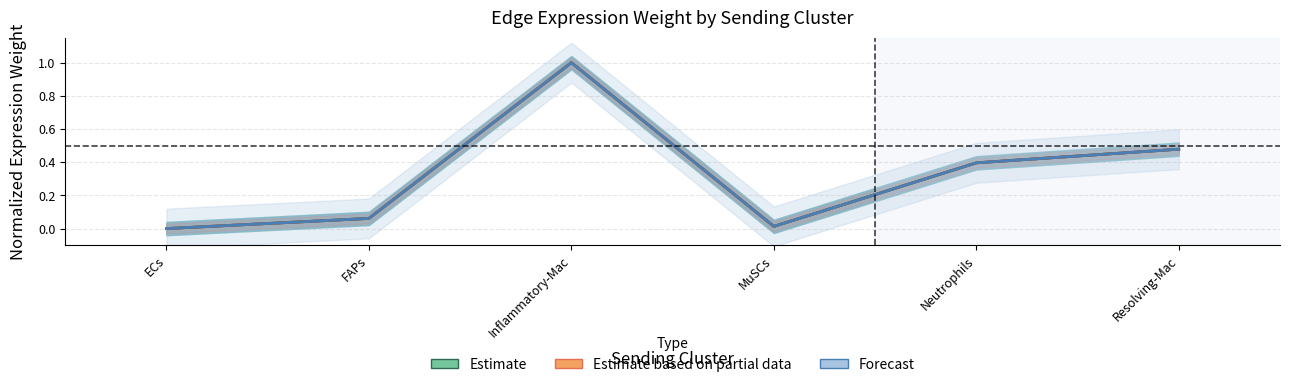

At how many categories does at least one series exceed 0?

5